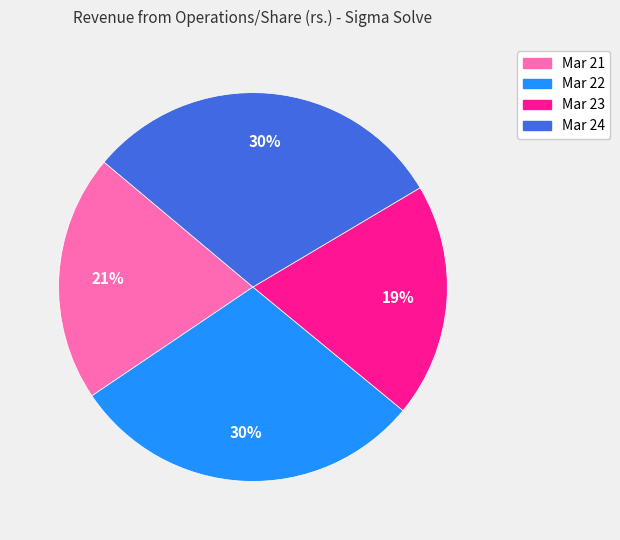

Count the number of slices in the pie.

4